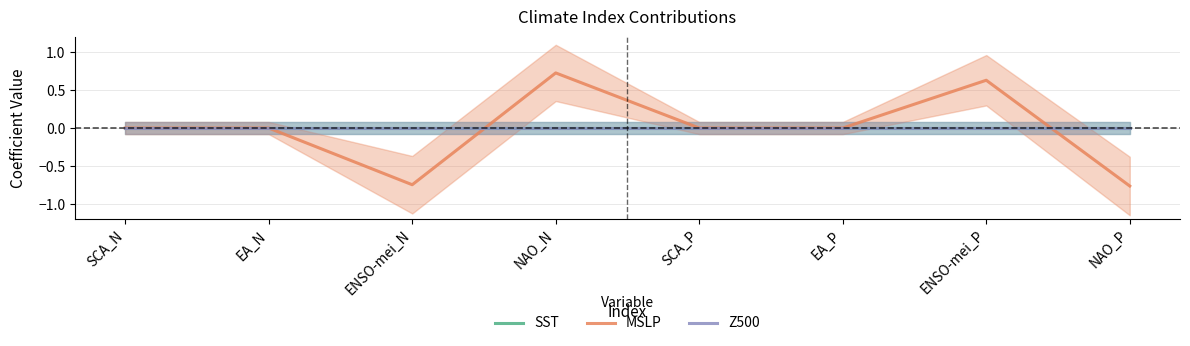

Does the chart display data point markers on the line(s)?

No